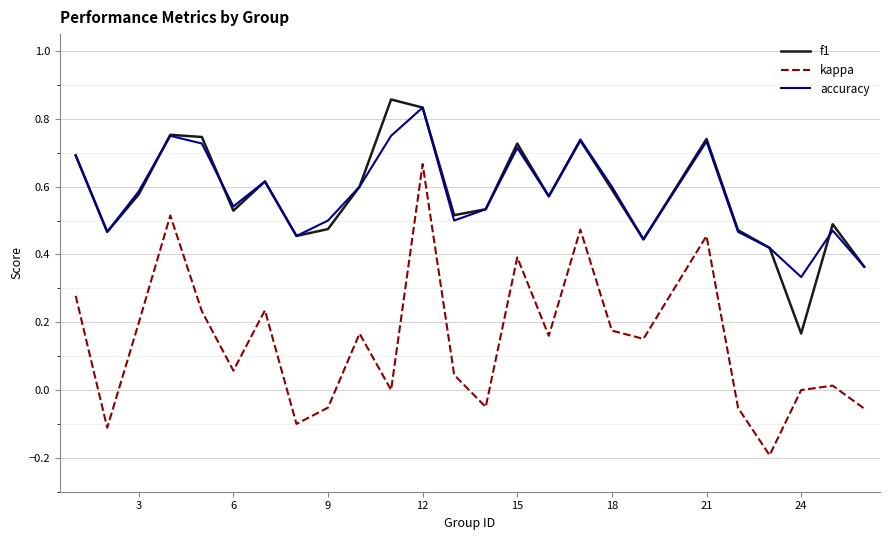

Which series has the largest range (max minus min)?

kappa